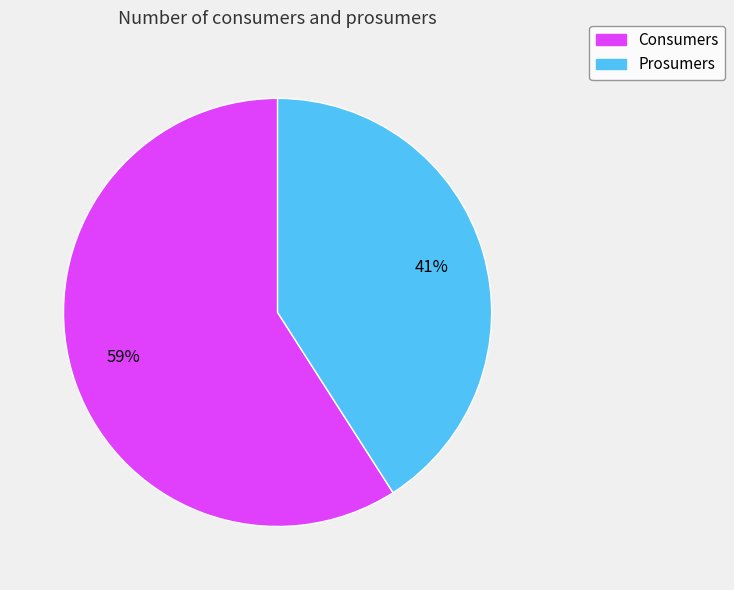

Is it true that Prosumers is 41% of the pie?

True